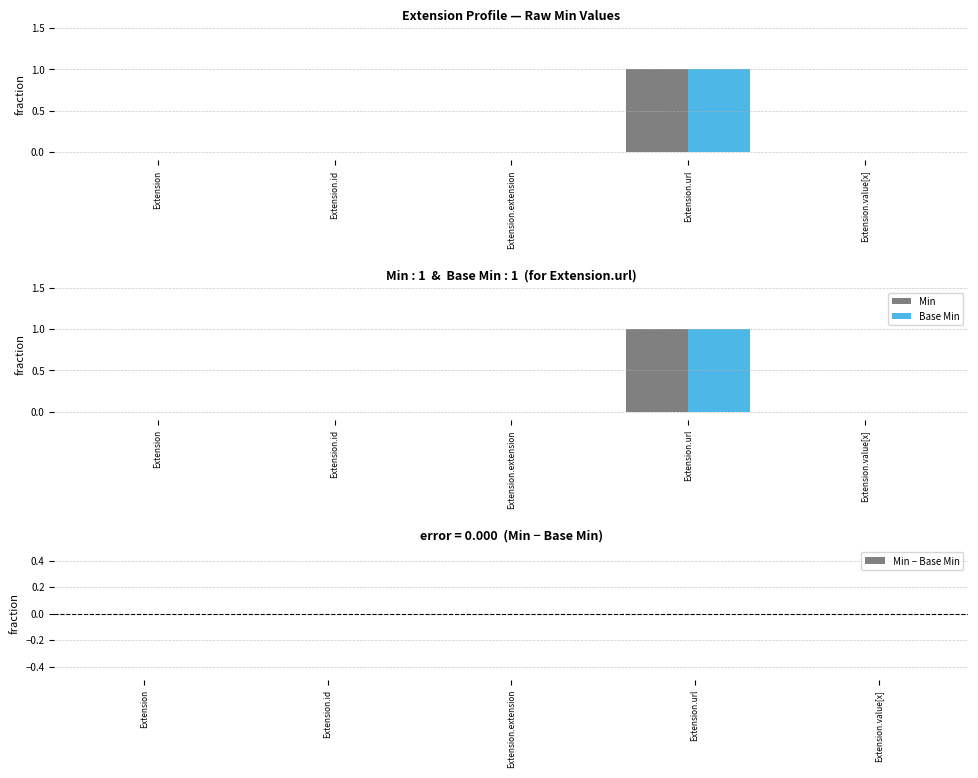

Rank the series by their maximum value, from highest to lowest.

Min, Base Min, Min − Base Min